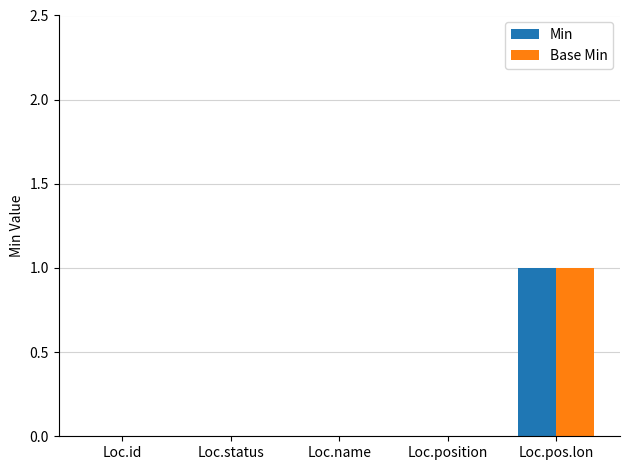

Count the Min values in the range 0 to 1.

5